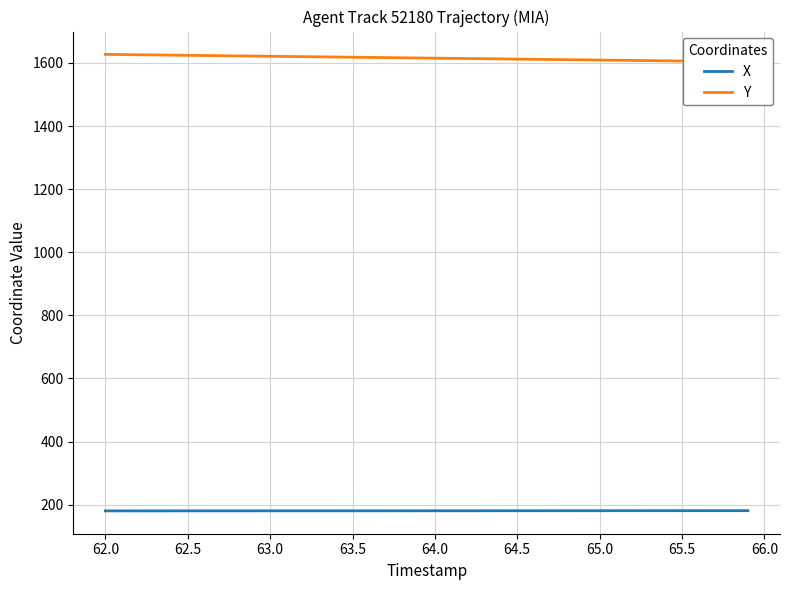

At how many categories does at least one series exceed 669?

40